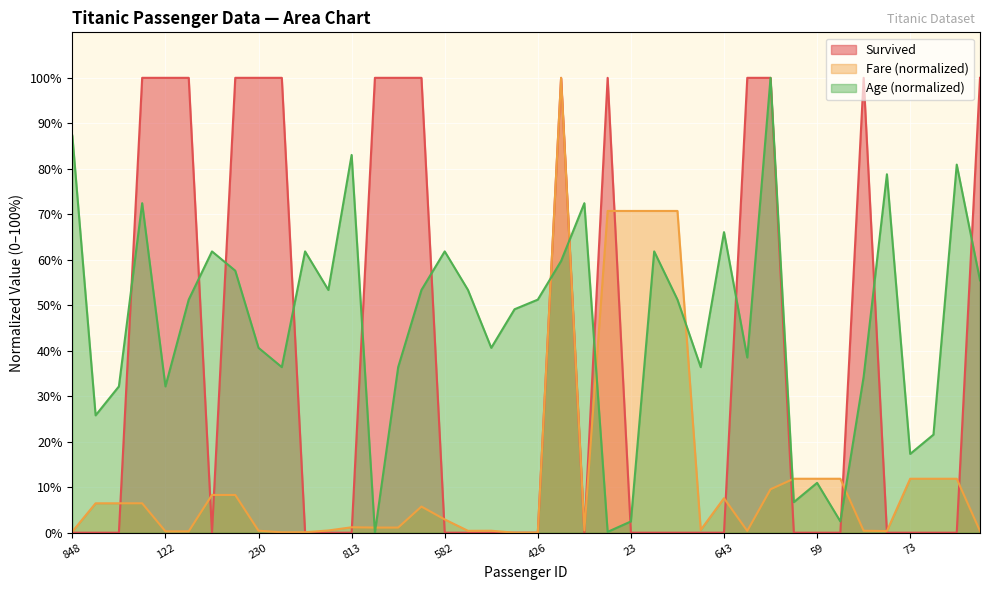

Reading right to left, transcribe all the data shown in this chart.

Survived: 100.0	0.0	0.0	0.0	0.0	100.0	0.0	0.0	0.0	100.0	100.0	0.0	0.0	0.0	0.0	0.0	100.0	0.0	100.0	0.0	0.0	0.0	0.0	0.0	100.0	100.0	100.0	0.0	0.0	0.0	100.0	100.0	100.0	0.0	100.0	100.0	100.0	0.0	0.0	0.0
Fare: 0.4	11.9	11.9	11.9	0.4	0.4	11.9	11.9	11.9	9.5	0.4	7.6	0.6	70.7	70.7	70.7	70.7	0.5	100.0	0.0	0.0	0.4	0.4	2.9	5.7	1.1	1.1	1.2	0.5	0.1	0.1	0.4	8.3	8.3	0.3	0.3	6.5	6.5	6.5	0.2
Age: 55.5	80.9	21.6	17.3	78.8	34.3	2.5	11.0	6.7	100.0	38.5	66.1	36.4	51.2	61.8	2.5	0.2	72.4	59.7	51.2	49.1	40.6	53.4	61.8	53.4	36.4	0.0	83.0	53.4	61.8	36.4	40.6	57.6	61.8	51.2	32.2	72.4	32.2	25.8	87.3